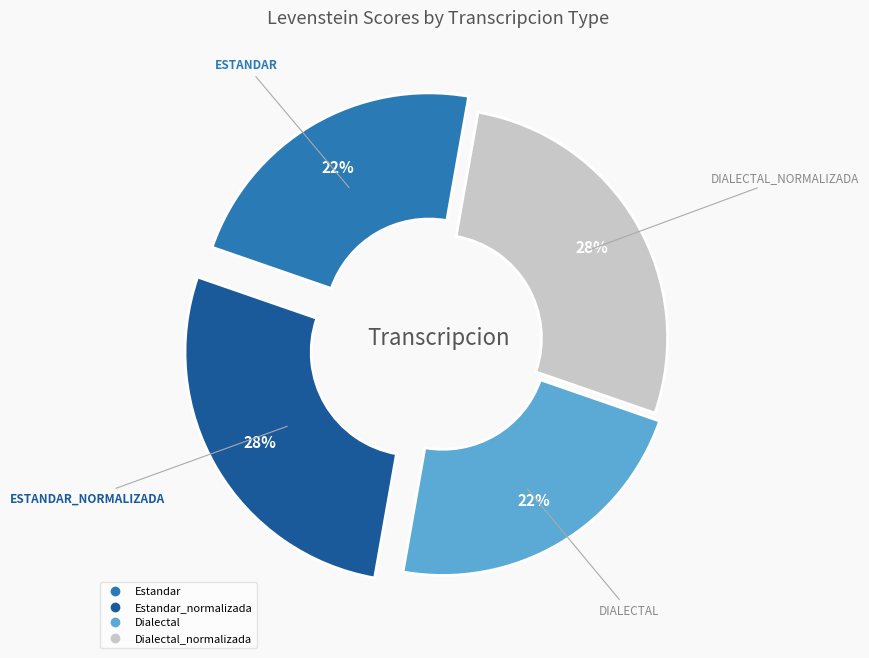

Count the number of slices in the pie.

4